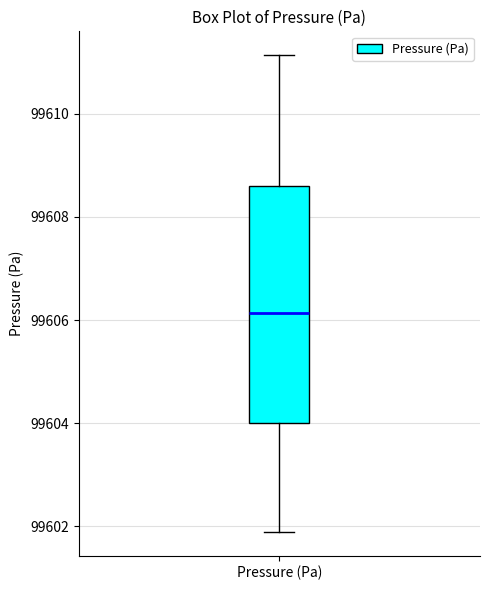

Read this box plot against the y-axis: the position of the median line, the range covered by the box, and the ends of both whiskers. The values are not printed on the chart, so give them approximately, as read against the axis.

median 99606.2, box 99604.0 to 99608.6, whiskers 99601.8 to 99611.2